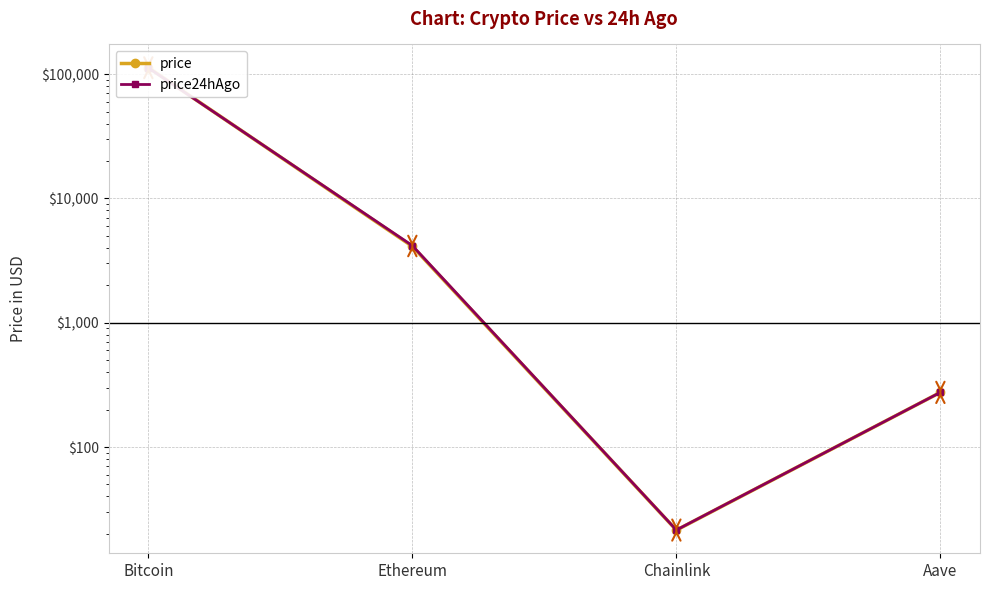

List the series in order of their peak value, highest first.

price, price24hAgo